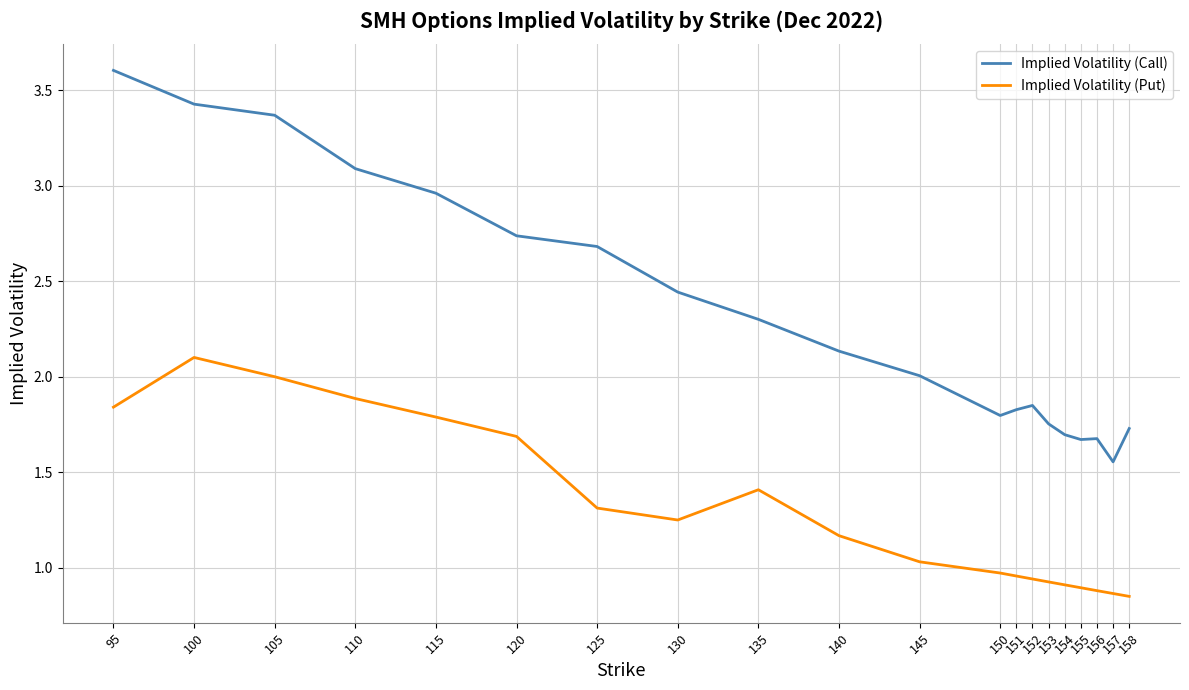

Is the value of Implied Volatility (Put) at 95 greater than the value of Implied Volatility (Call) at 153?

Yes